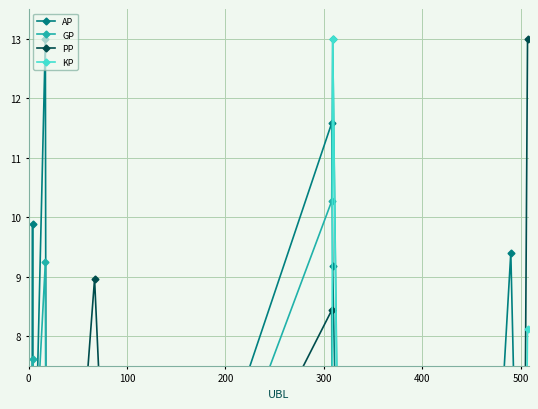

Reading right to left, transcribe all the data shown in this chart.

AP: 4.1	0.7	9.4	2.2	1.1	9.2	11.6	0.8	2.6	0.9	2.2	13.0	7.3	4.1	2.4	0.6	9.9	2.5	2.2	0.0
GP: 7.0	0.6	7.4	1.7	0.9	13.0	10.3	0.5	1.9	0.7	1.6	9.2	6.7	2.9	1.7	0.5	7.6	1.9	2.2	0.0
PP: 13.0	0.0	7.0	3.1	1.5	1.8	8.4	1.3	9.0	1.2	2.6	0.6	4.9	0.8	4.9	4.6	1.0	1.4	0.7	1.7
KP: 8.1	0.2	1.6	0.3	0.3	13.0	4.2	0.0	0.0	0.1	0.1	0.2	3.1	0.1	0.0	0.0	1.3	0.2	1.3	0.0